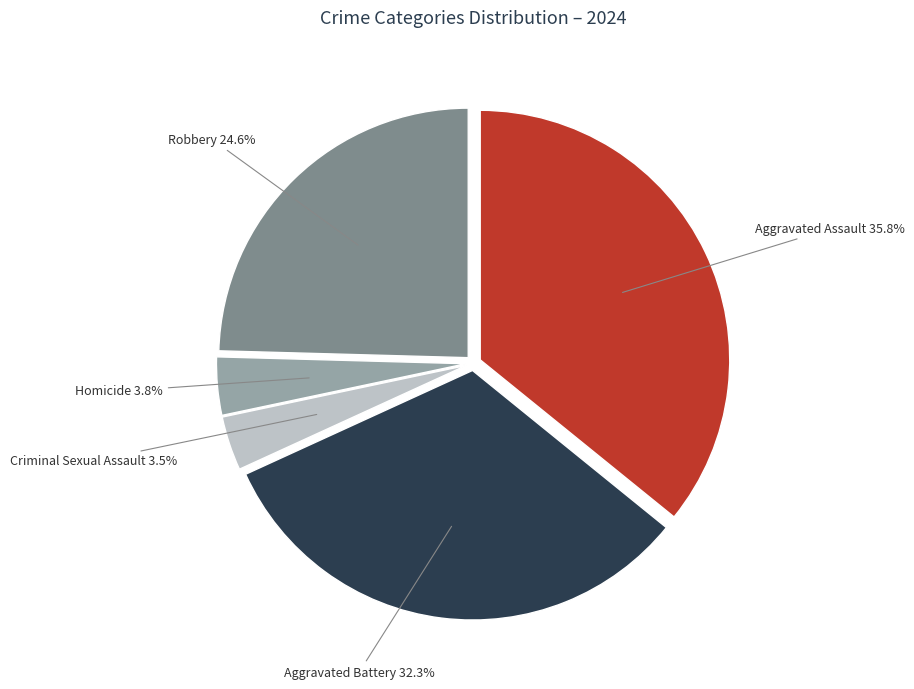

Which slice is the largest?

Aggravated Assault